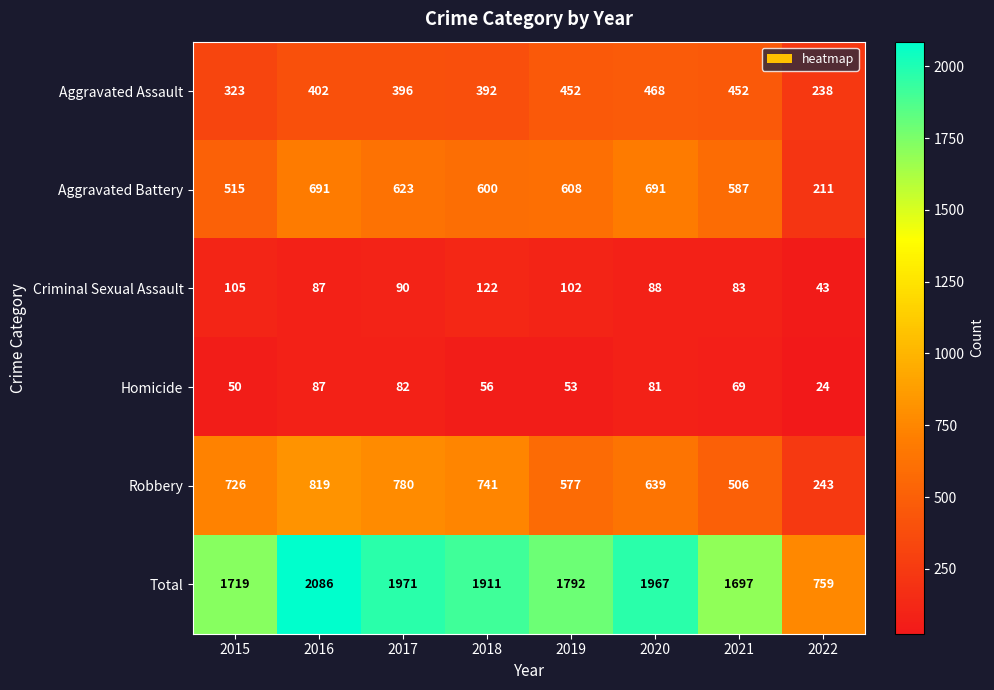

What is the approximate value of Robbery at 2015?

726